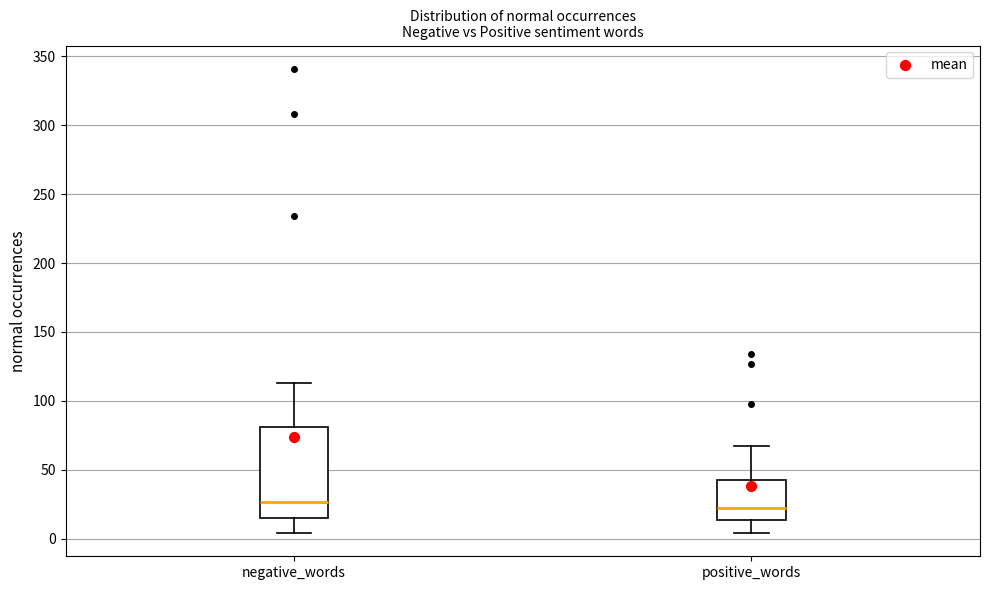

Where does the lower whisker of the box for negative_words end on the y-axis? The values are not printed on the chart, so give them approximately, as read against the axis.

5